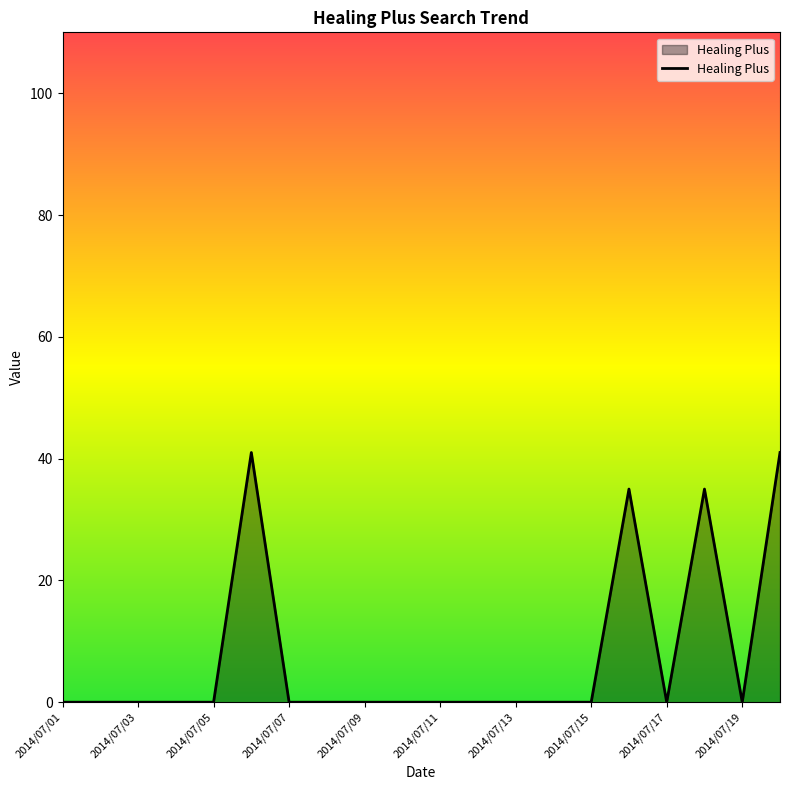

Does the chart display data point markers on the line(s)?

No